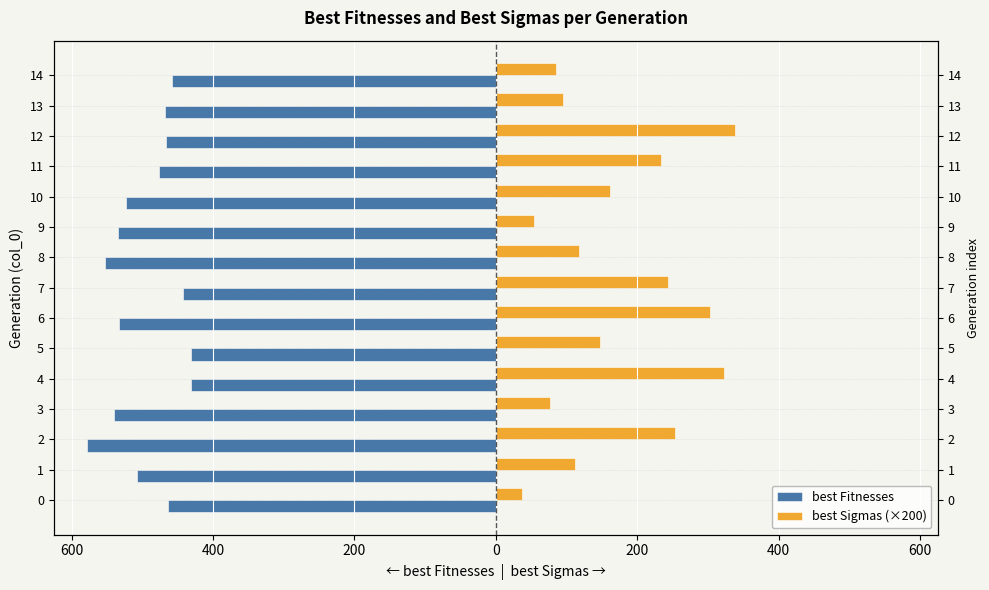

Is it true that best Sigmas (×200) equals 129.8 at 13?

False